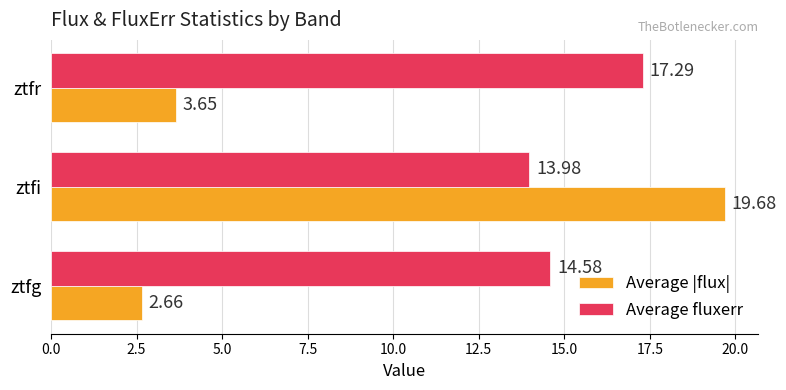

Where is Average fluxerr nearest to the value 15?

ztfg